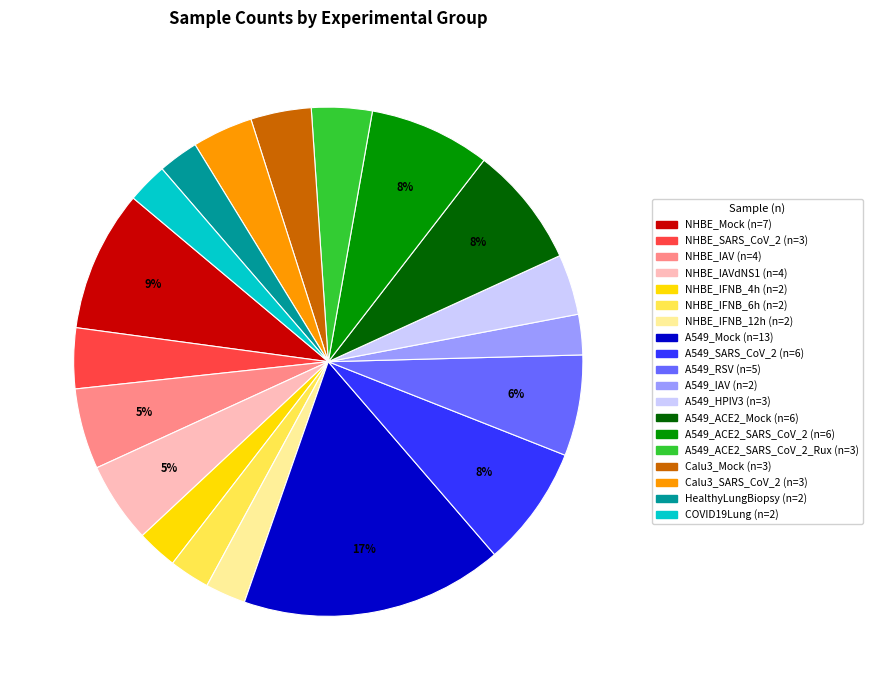

Does any single category account for the majority?

No